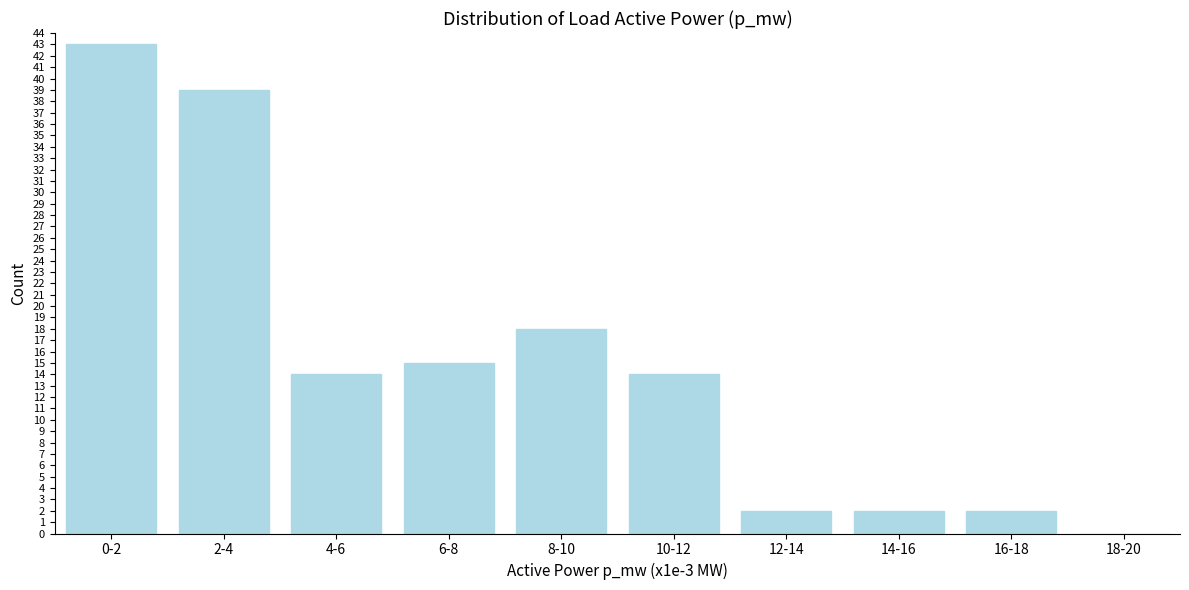

Reading left to right, list all the values displayed in this chart.

0-2=43	2-4=39	4-6=14	6-8=15	8-10=18	10-12=14	12-14=2	14-16=2	16-18=2	18-20=0